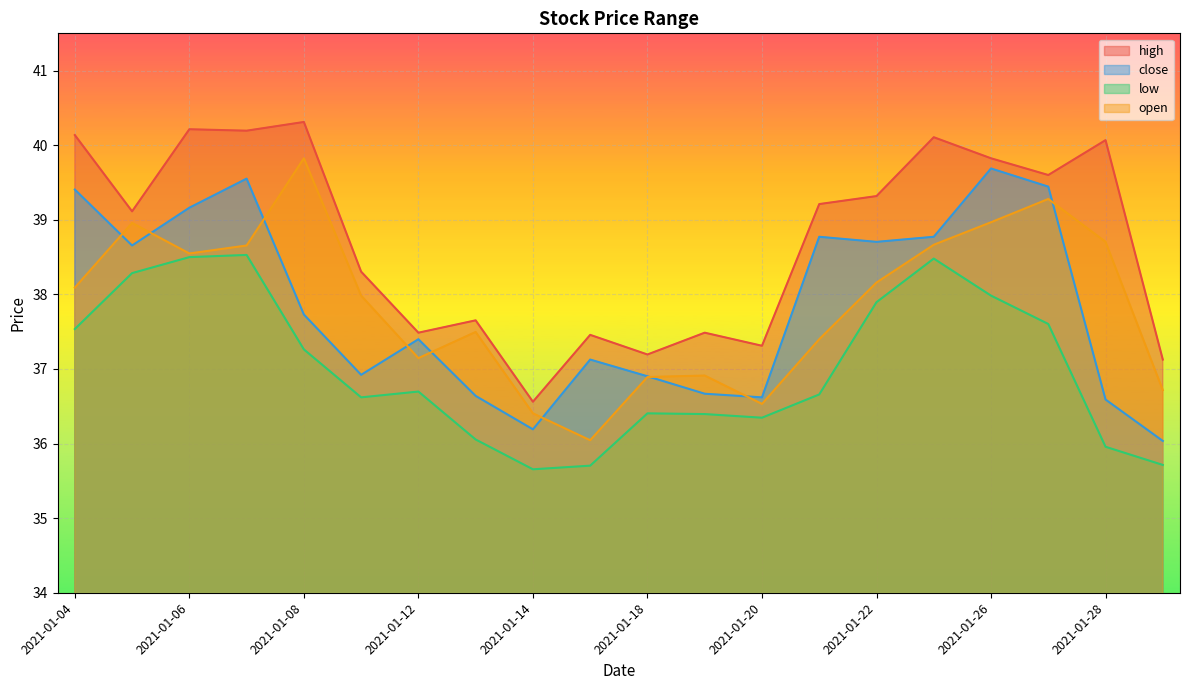

Read the low value at 2021-01-15.

35.7